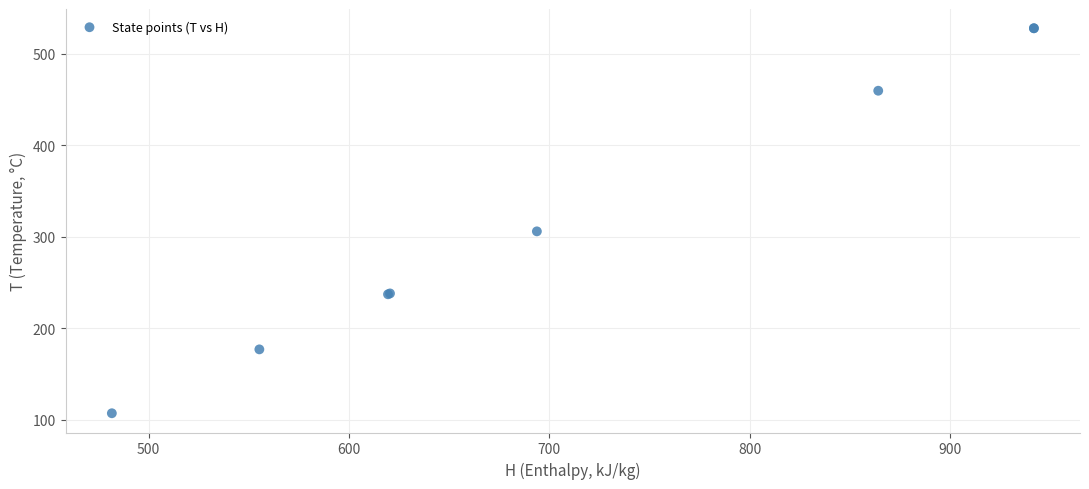

What Y value in the scatter plot is closest to 317?

305.9